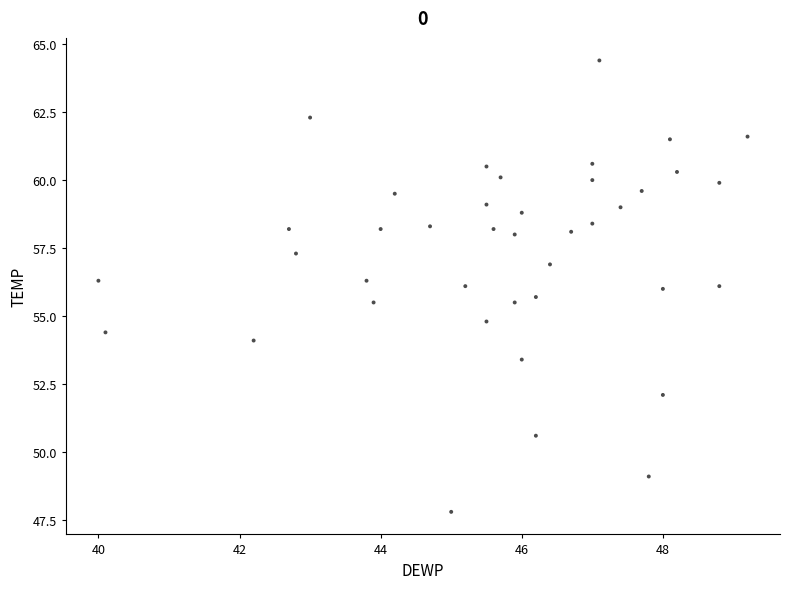

What is the range of X values (max minus min)?

9.2